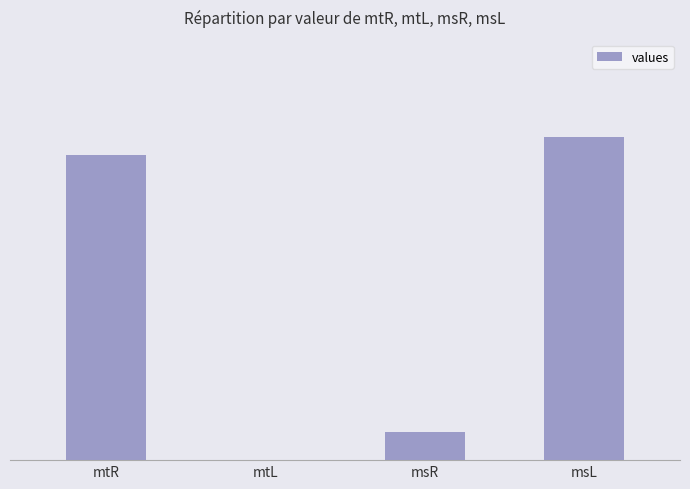

Which label corresponds to the smallest value in the chart?

mtL